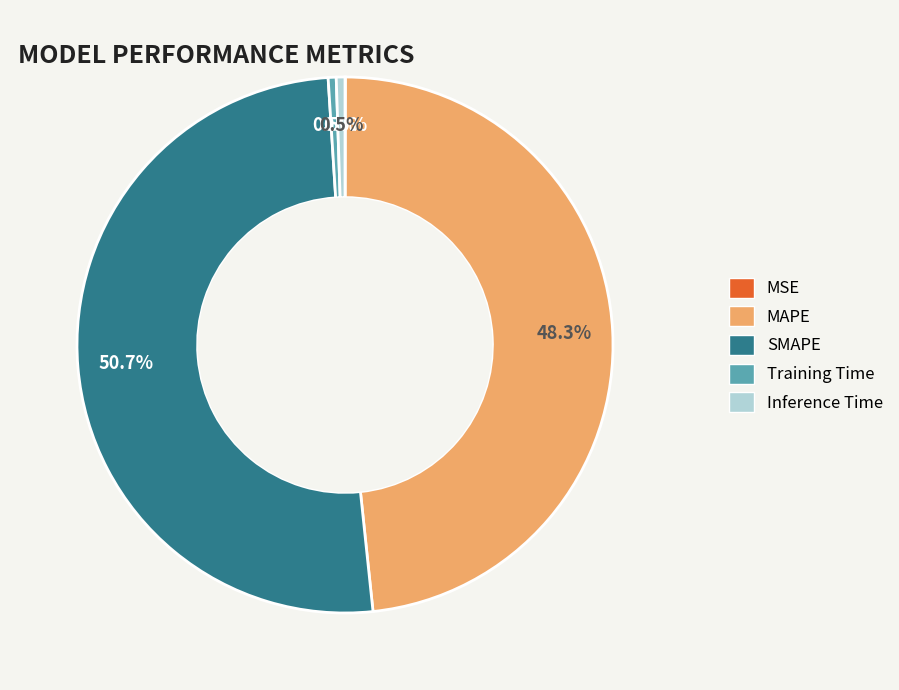

What is the majority slice?

SMAPE